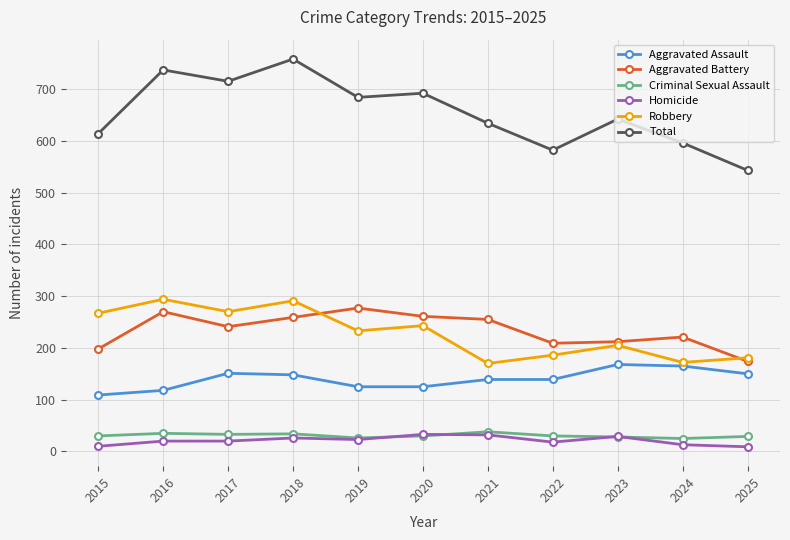

What is the sum of the Total values at 2022 and 2015?

1196